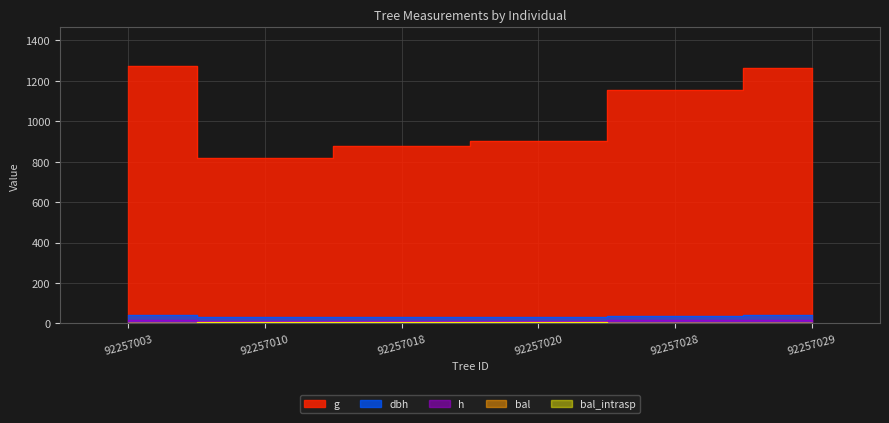

At which category does the chart reach its minimum across all series?

92257003